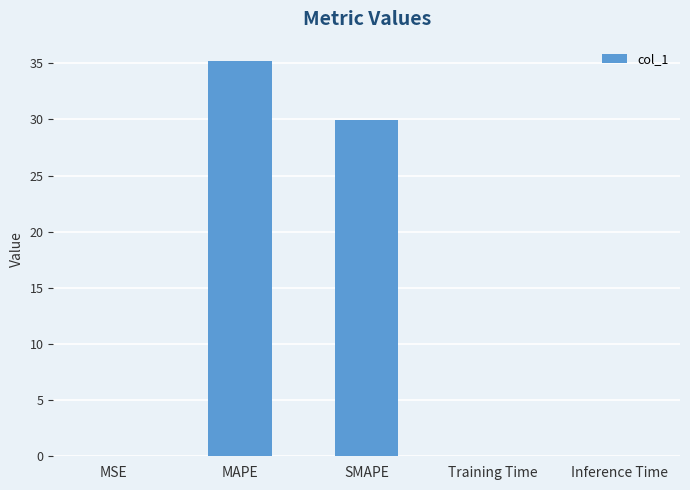

Reading left to right, what are all the values shown in this chart?

MSE=0.1	MAPE=35.2	SMAPE=29.9	Training Time=0.1	Inference Time=0.1